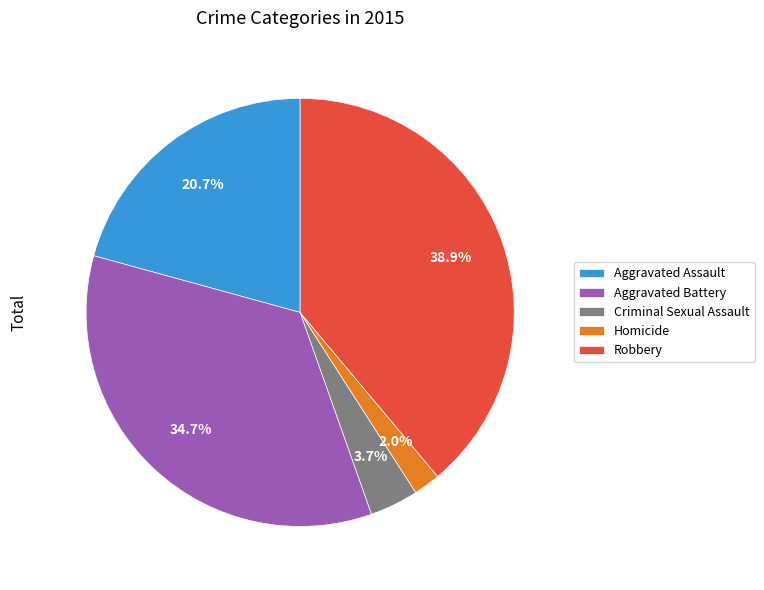

Which has a higher value, Aggravated Assault or Aggravated Battery?

Aggravated Battery